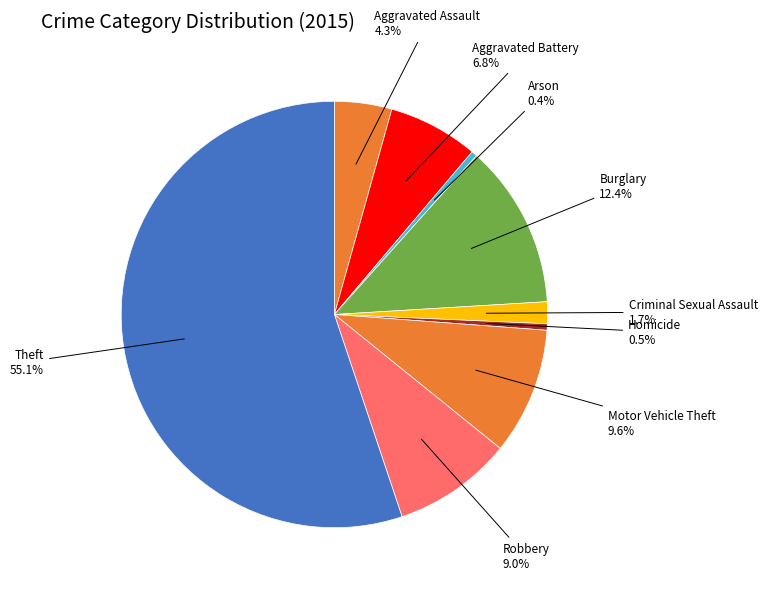

Which slice is the largest?

Theft